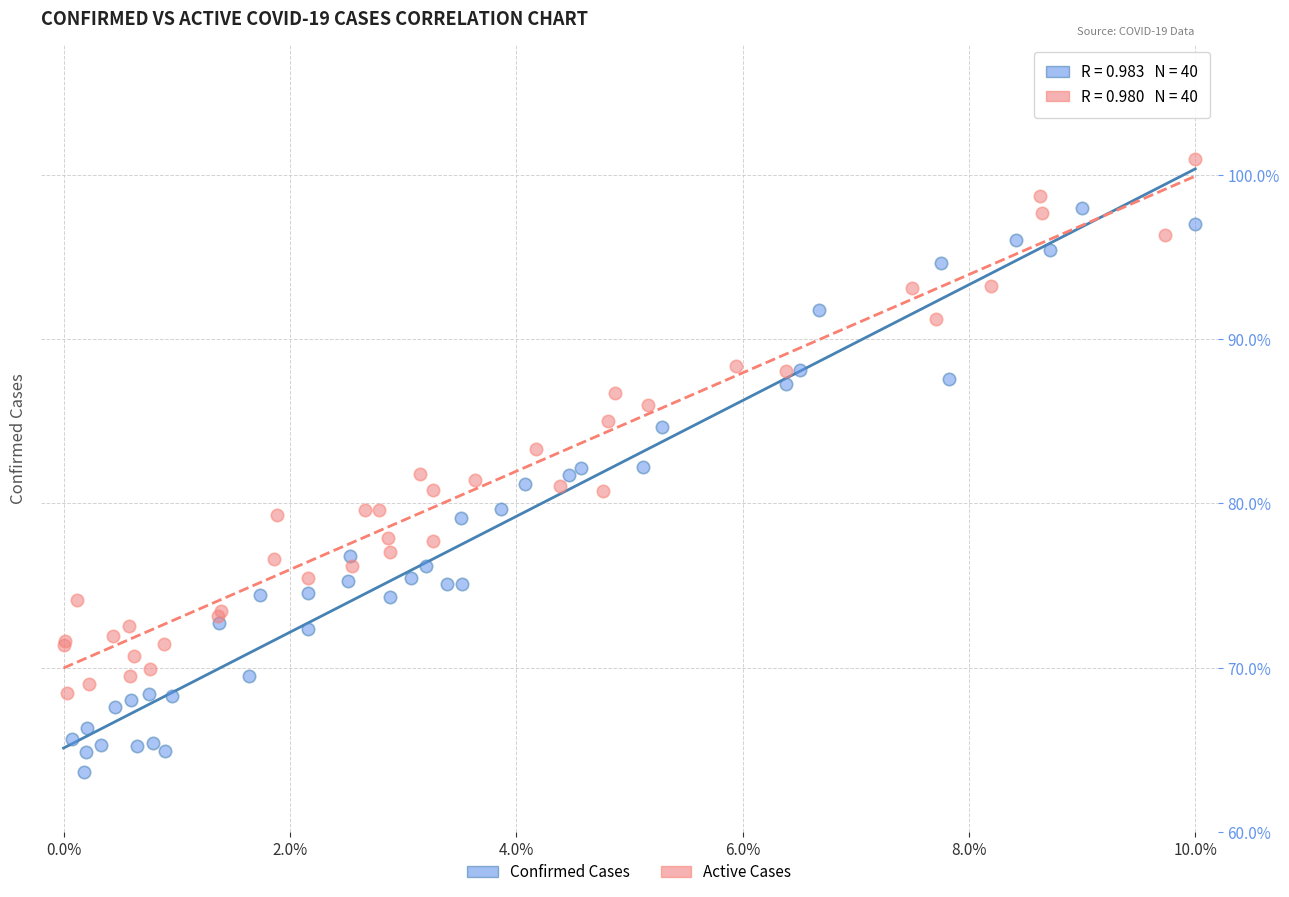

Which series contains the highest Y value?

Active Cases